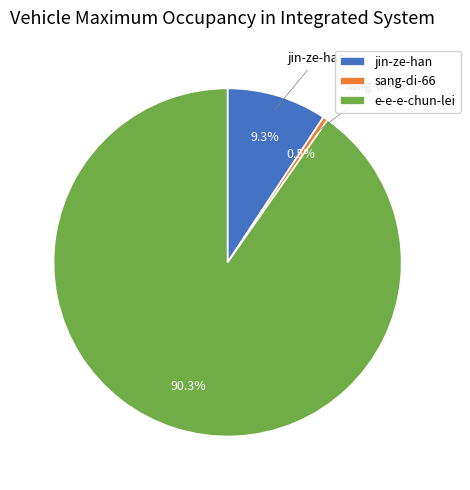

To the nearest percent, what portion does e-e-e-chun-lei represent?

90%